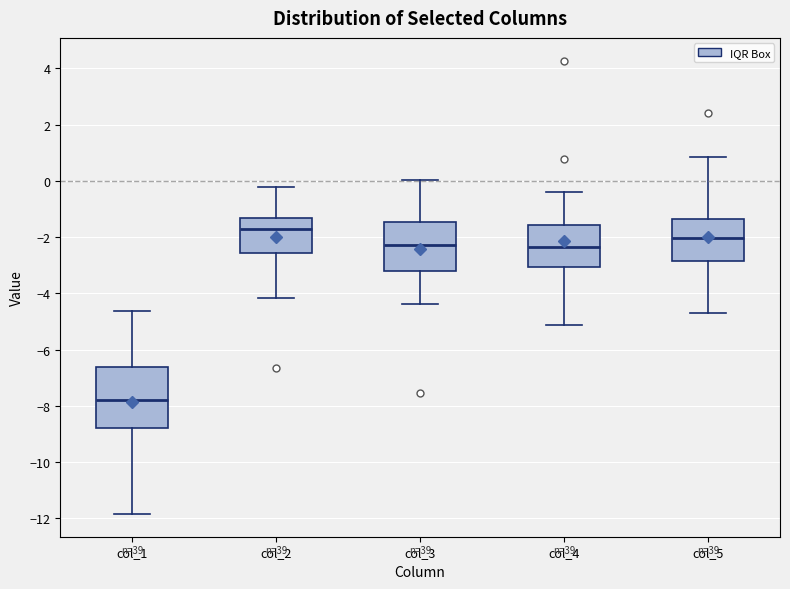

Where does the lower whisker of the box for col_4 end on the y-axis? The values are not printed on the chart, so give them approximately, as read against the axis.

-5.2